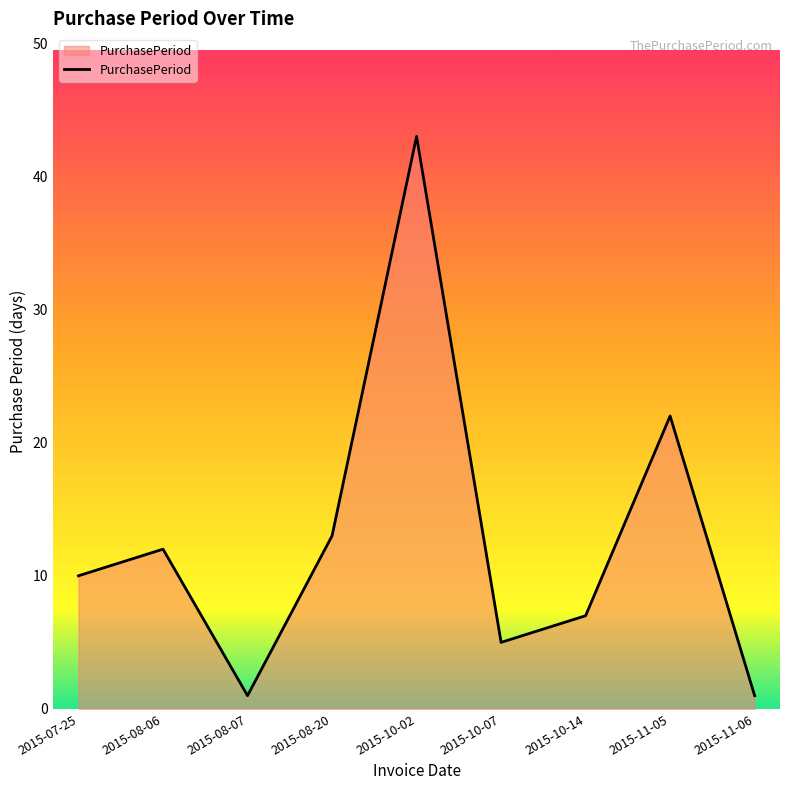

True or false: the data shows 77 at 2015-10-02.

False